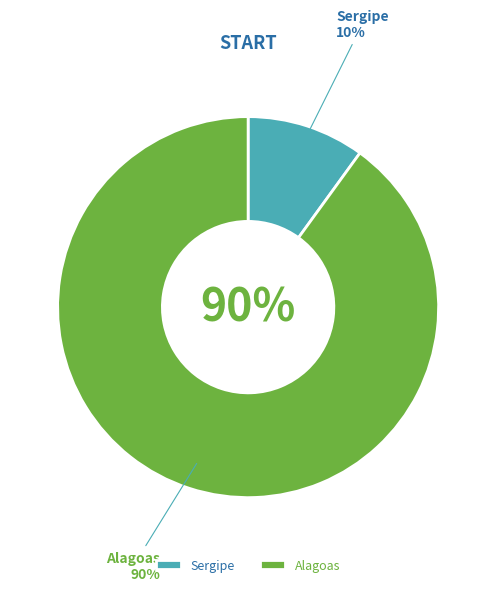

What percentage do Sergipe and Alagoas together represent?

100.0%